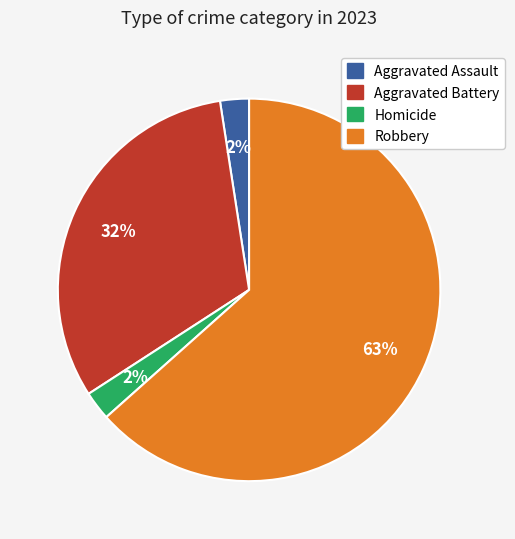

How many slices are in this pie chart?

4